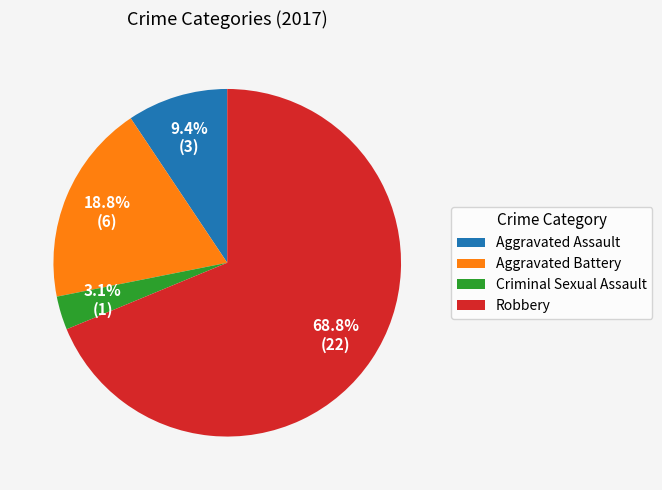

Which category has the biggest portion of the pie?

Robbery